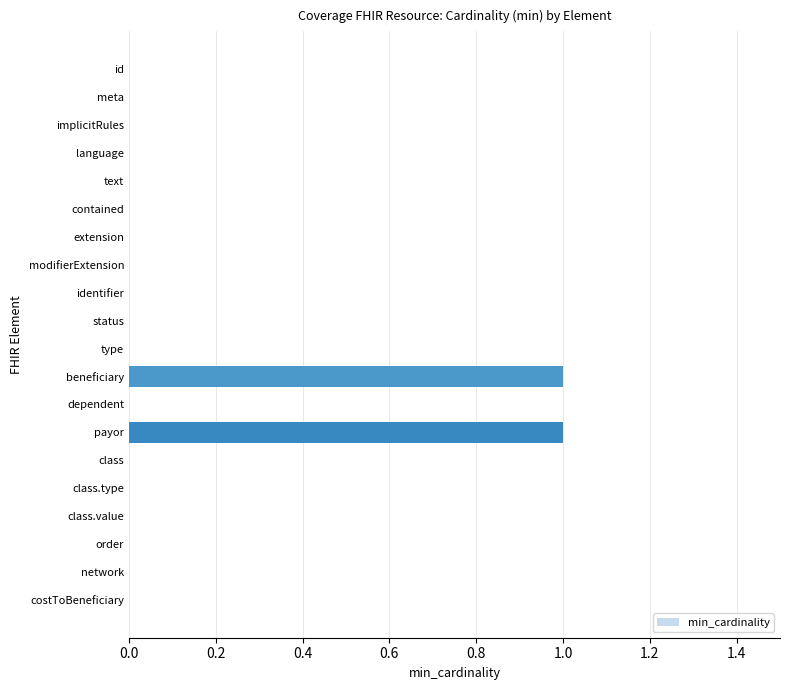

What is the sum of all values?

2